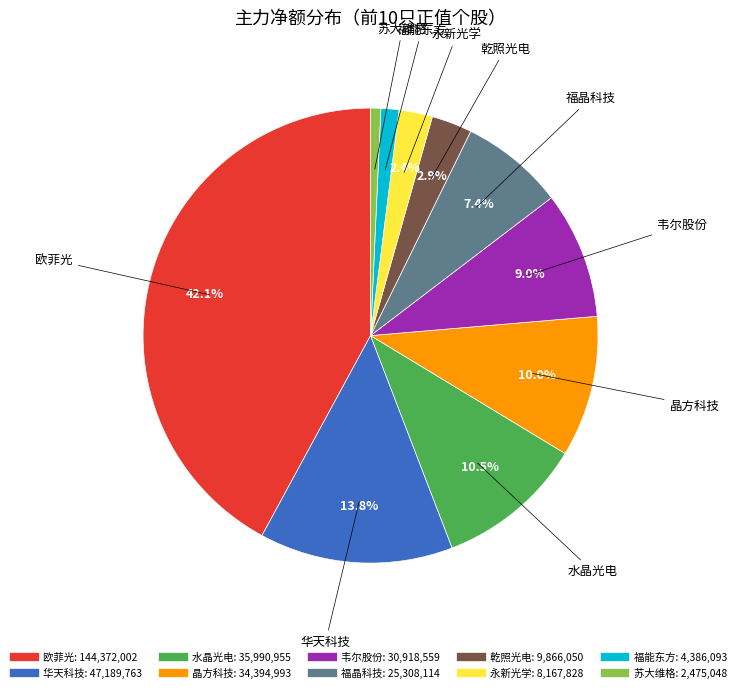

Between 水晶光电 and 韦尔股份, which is larger?

水晶光电